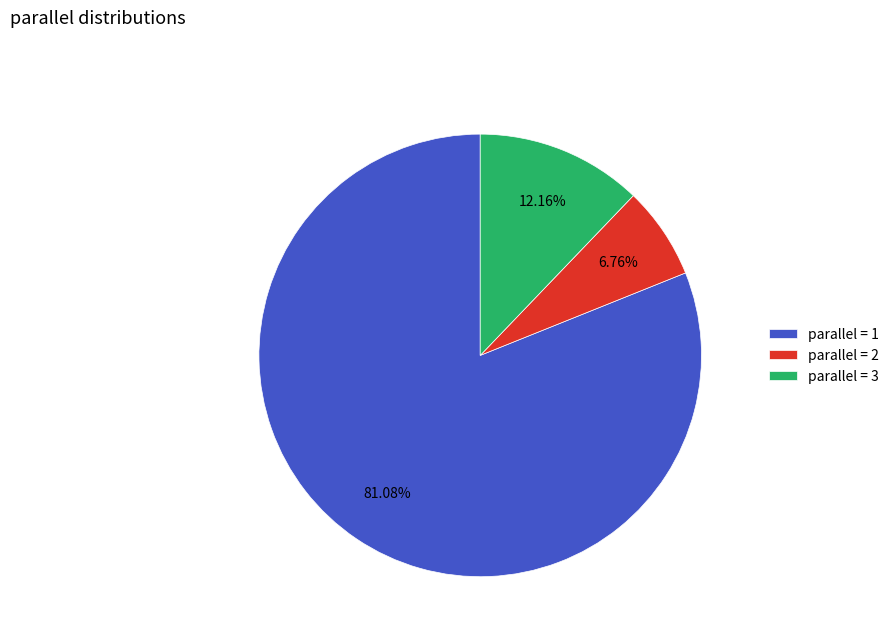

How many slices are in this pie chart?

3